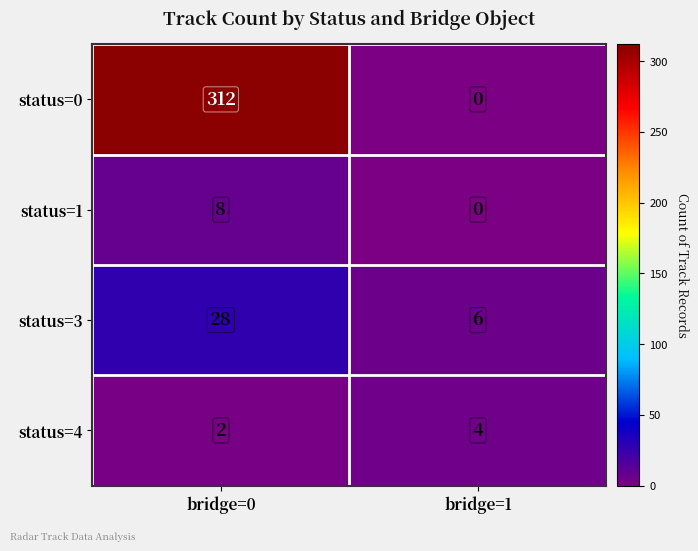

Reading left to right, extract all data points from this chart.

status=0: 312	0
status=1: 8	0
status=3: 28	6
status=4: 2	4